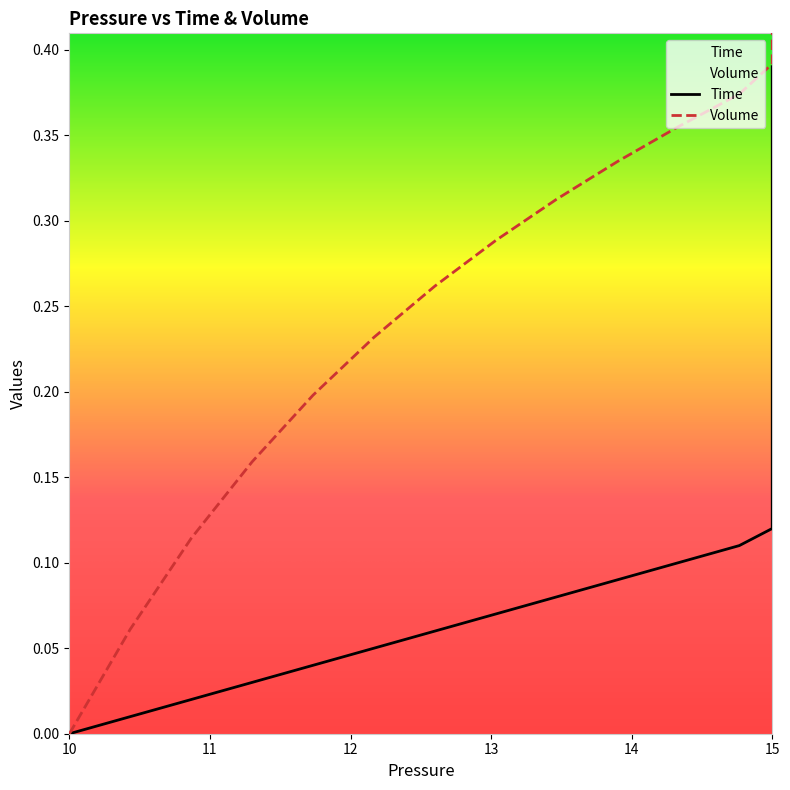

True or false: Time and Volume intersect in this chart.

False